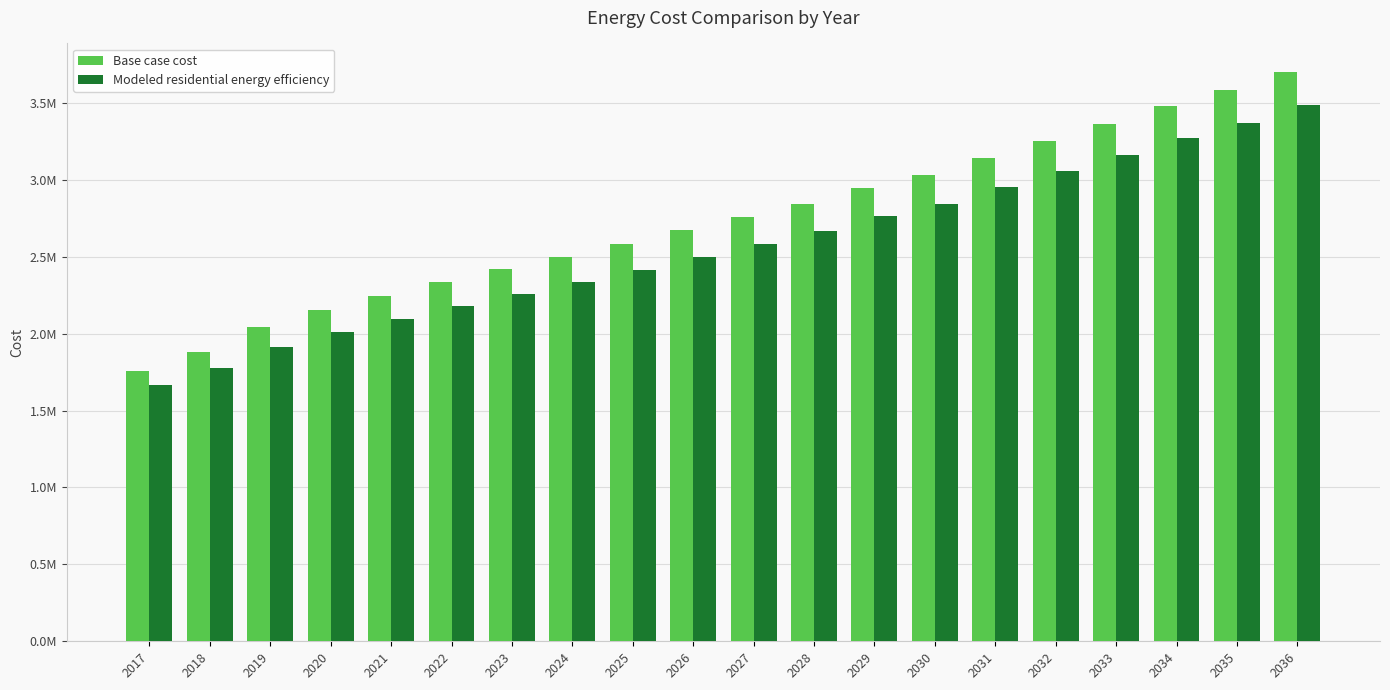

What is the lowest value of the Base case cost series?

1758355.4